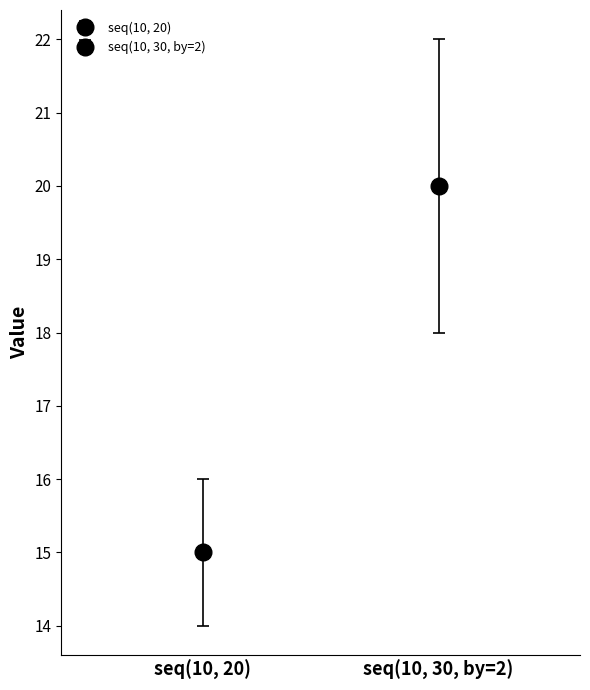

The seq(10,20) series shows 5 at 5. True or false?

False